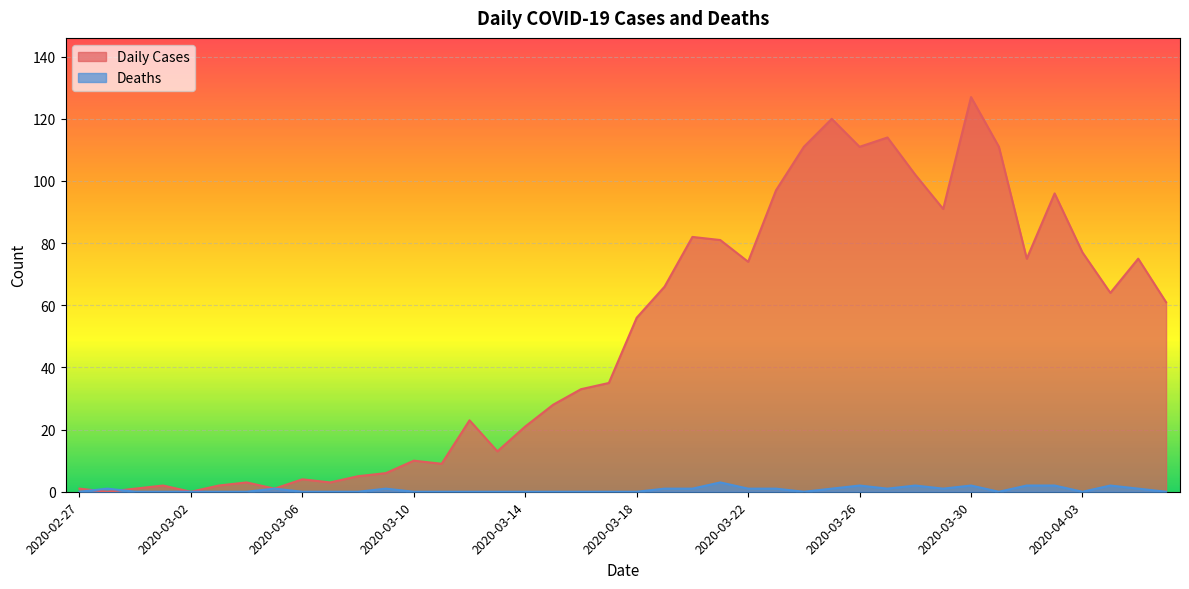

Does the chart display data point markers on the line(s)?

No